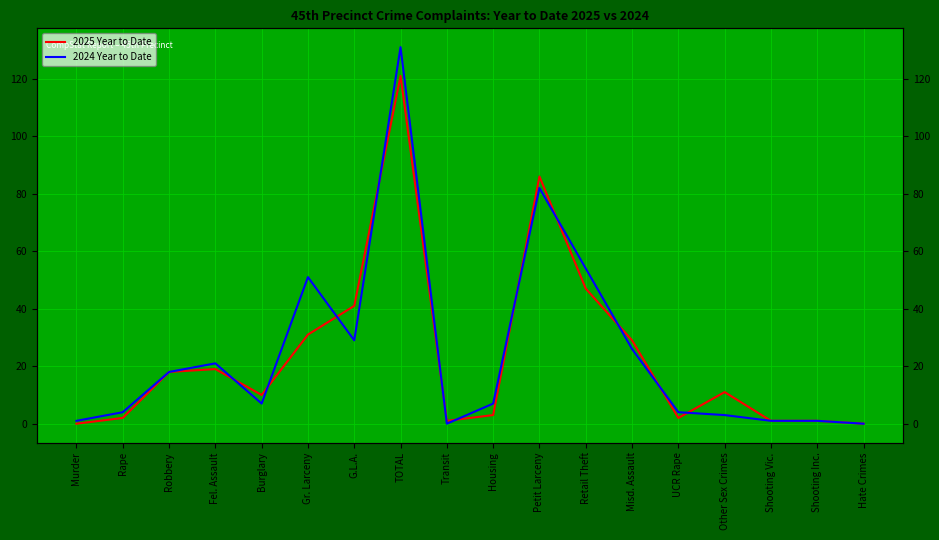

Rank the categories by 2024 Year to Date value from highest to lowest.

TOTAL, Petit Larceny, Retail Theft, Gr. Larceny, G.L.A., Misd. Assault, Fel. Assault, Robbery, Burglary, Housing, Rape, UCR Rape, Other Sex Crimes, Murder, Shooting Vic., Shooting Inc., Transit, Hate Crimes